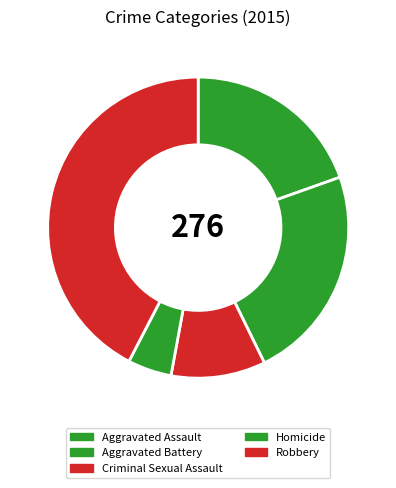

What percentage is the Robbery slice, to the nearest percent?

42%